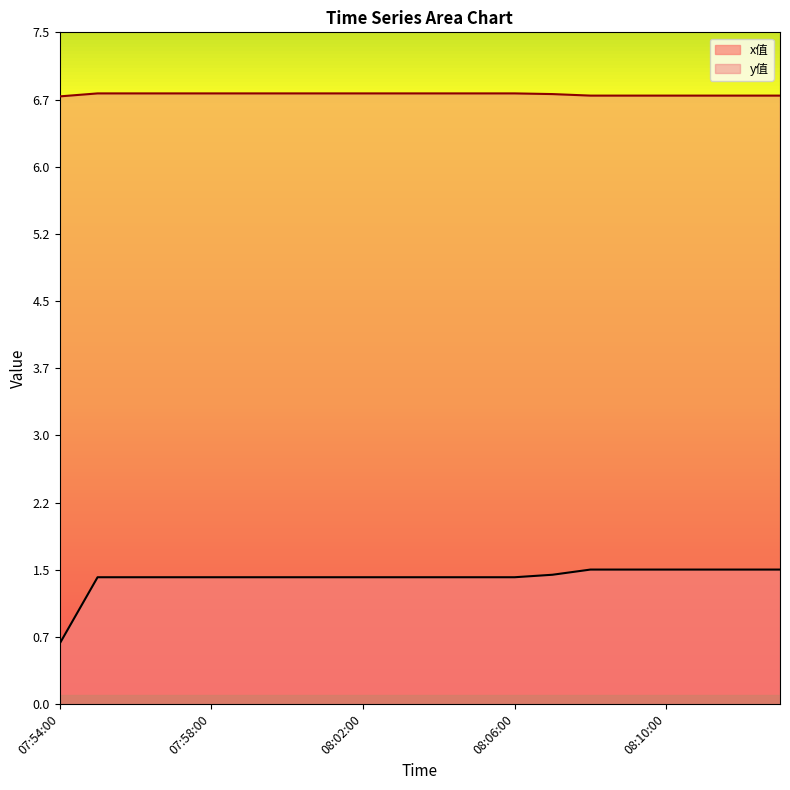

Reading right to left, what are all the values shown in this chart?

x值: 1.5	1.5	1.5	1.5	1.5	1.5	1.4	1.4	1.4	1.4	1.4	1.4	1.4	1.4	1.4	1.4	1.4	1.4	1.4	0.7
y值: 6.8	6.8	6.8	6.8	6.8	6.8	6.8	6.8	6.8	6.8	6.8	6.8	6.8	6.8	6.8	6.8	6.8	6.8	6.8	6.8